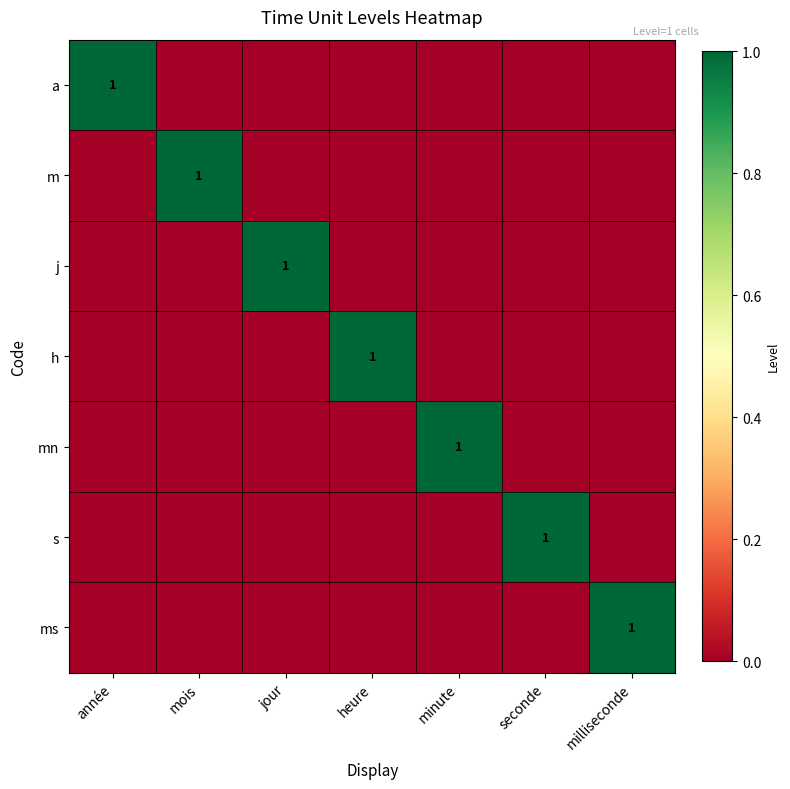

How many categories are shown in the chart?

7